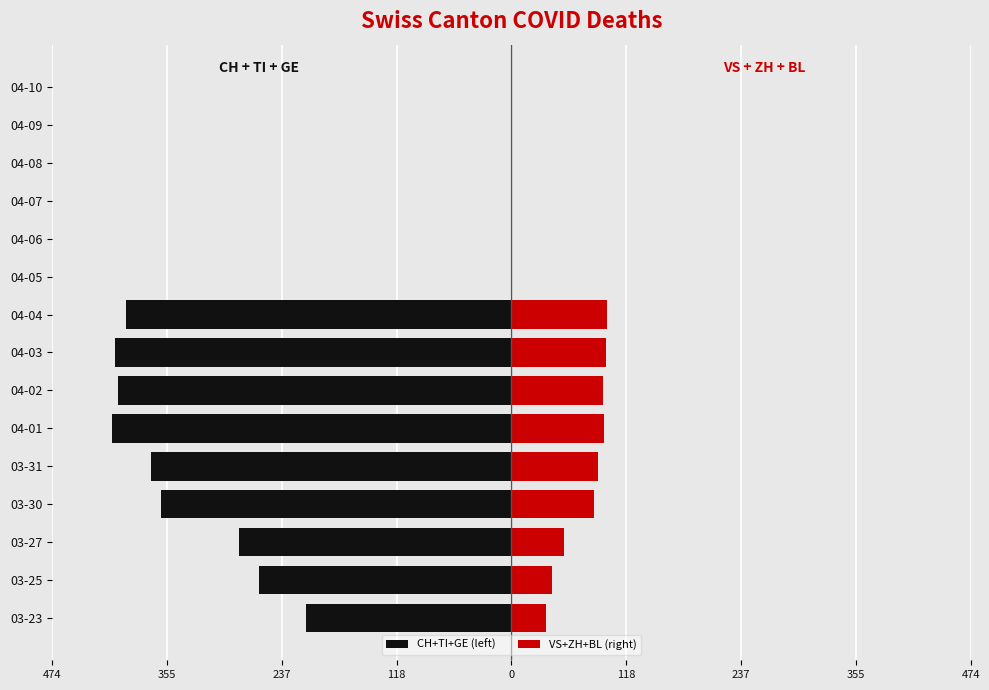

What is the highest value of the VS+ZH+BL (right) series?

99